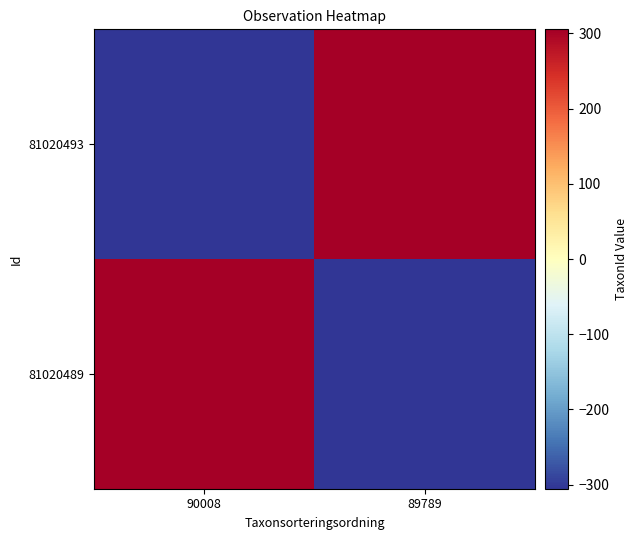

At 90008, list the series in order from largest to smallest.

81020489, 81020493